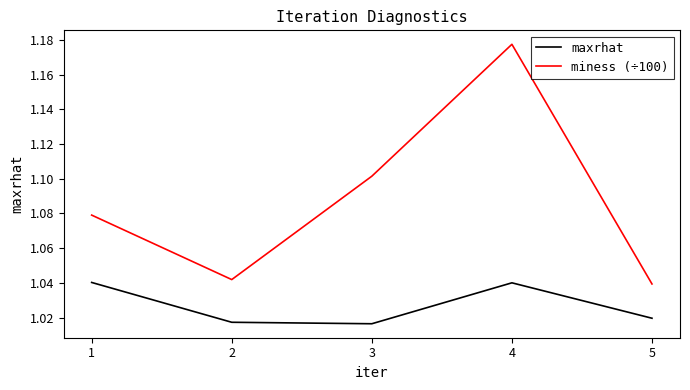

List the series in order of their overall mean, lowest first.

maxrhat, miness (÷100)